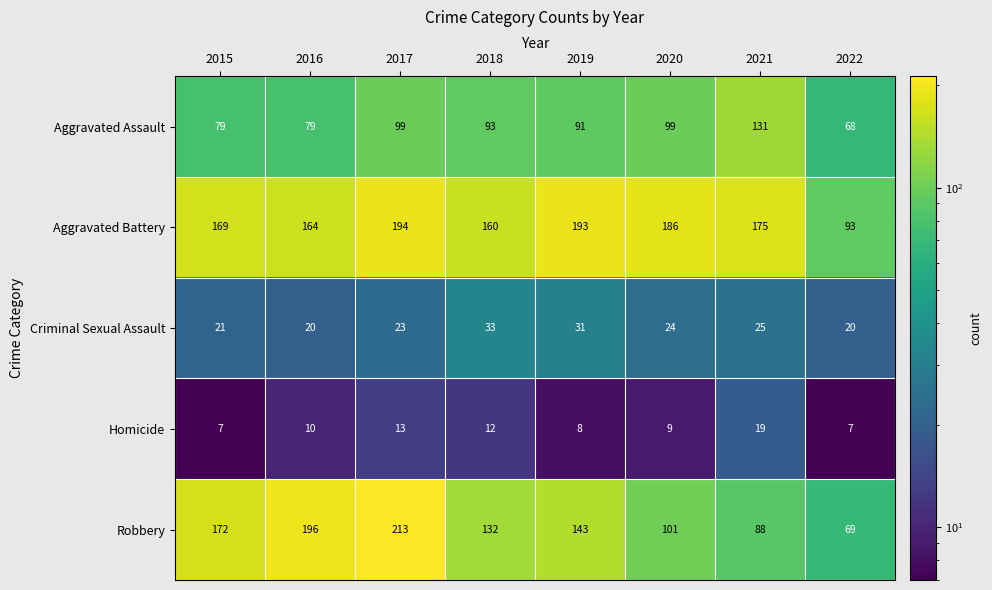

Which series changed the most between 2018 and 2019?

Aggravated Battery